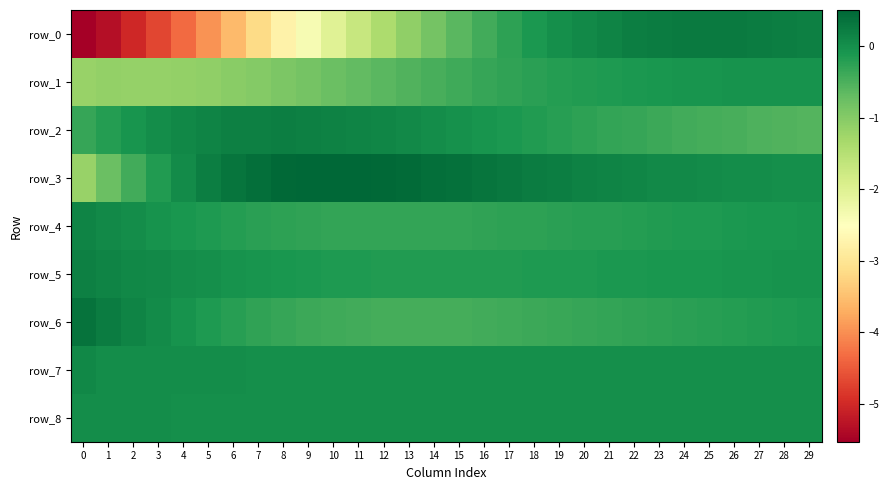

What is the approximate value of row_5 at 16?

-0.2